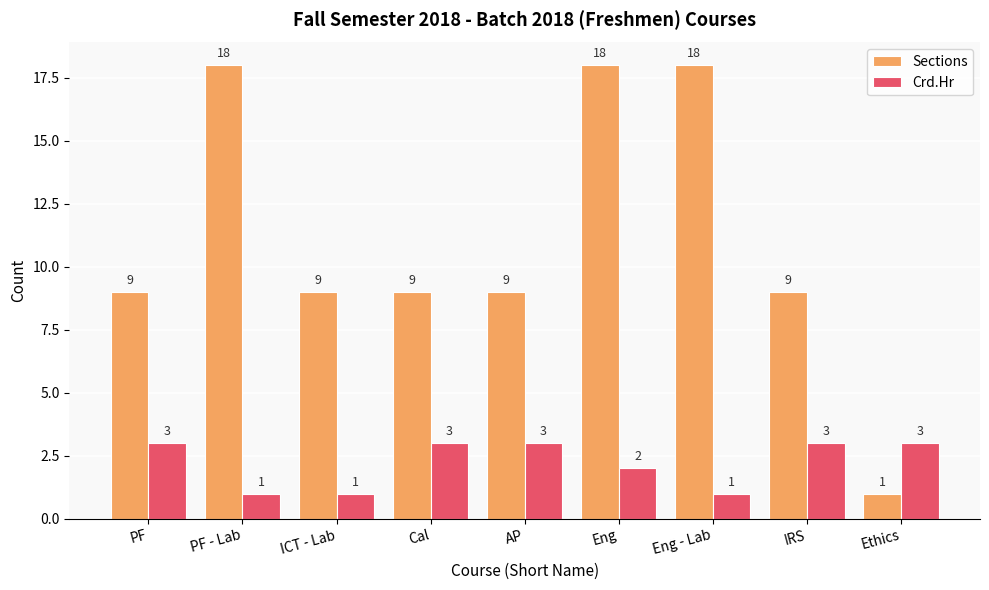

How many Crd.Hr values are between 1 and 3?

9